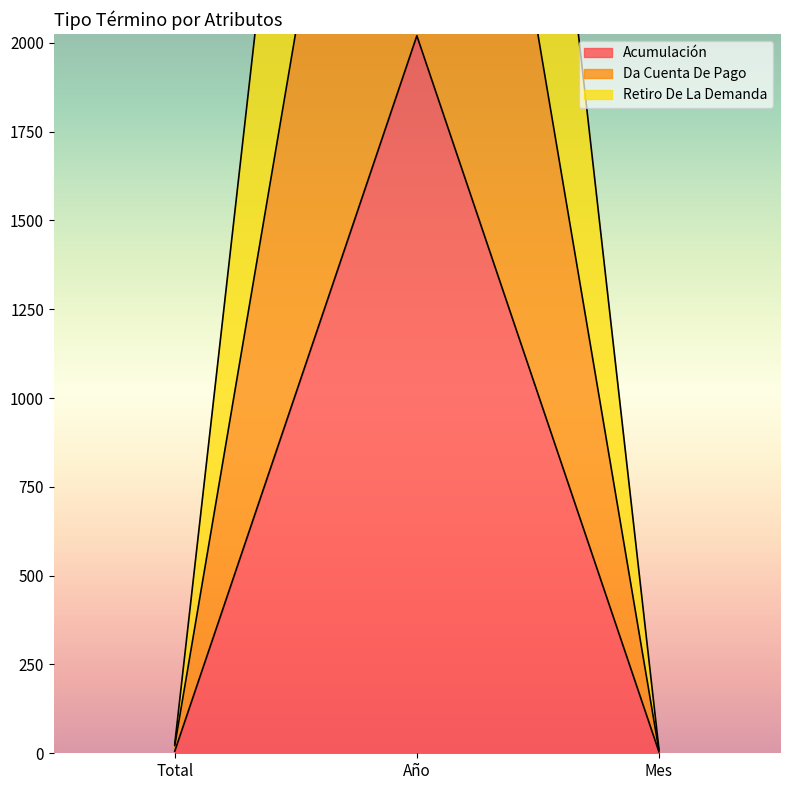

What are all the series names shown in the legend?

Acumulación, Da Cuenta De Pago, Retiro De La Demanda